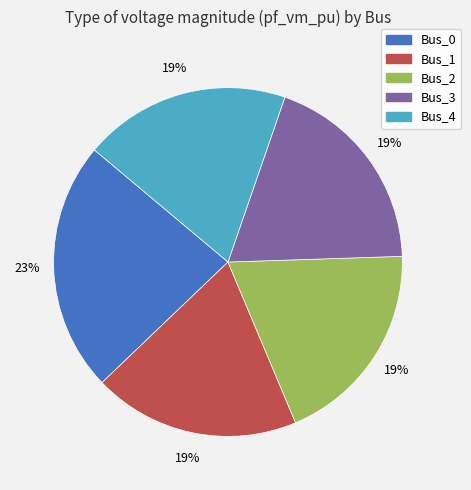

Which slice is the largest?

Bus_0